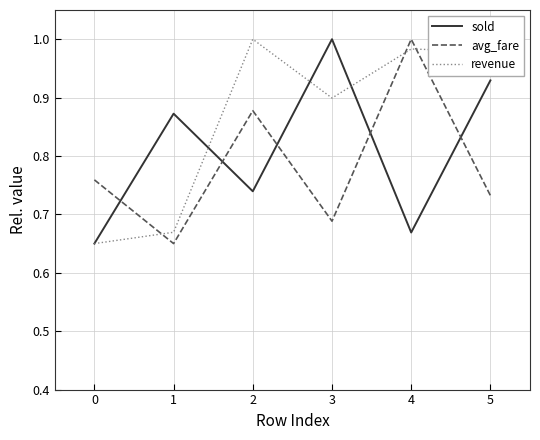

List the labels in order of avg_fare value, largest first.

4, 2, 0, 5, 3, 1